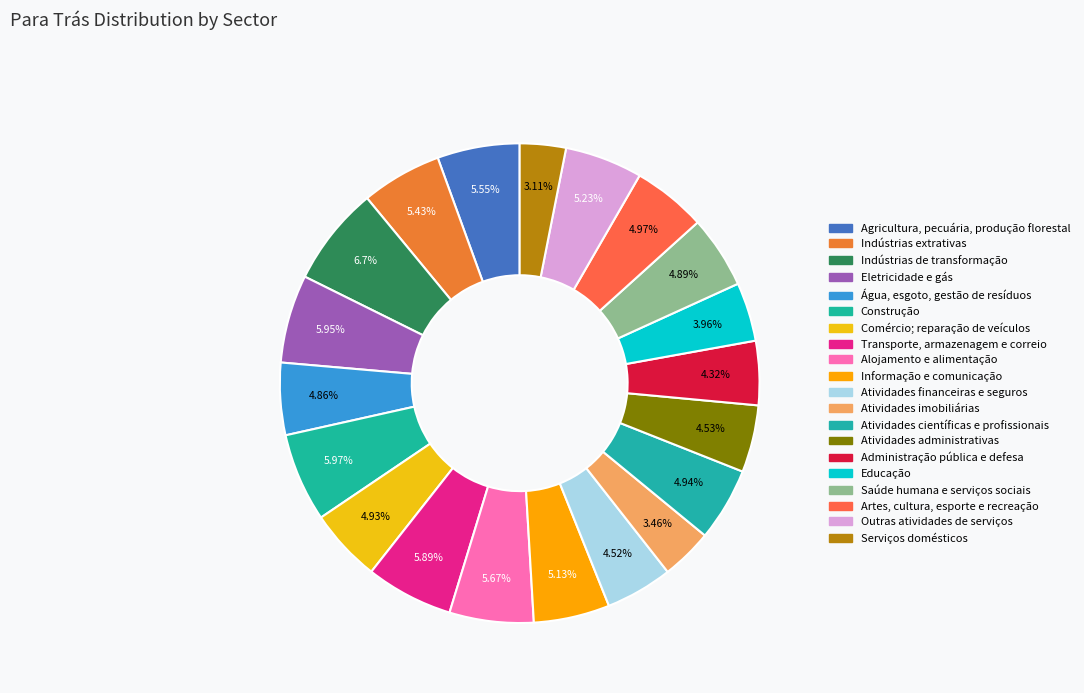

Count the number of slices in the pie.

20